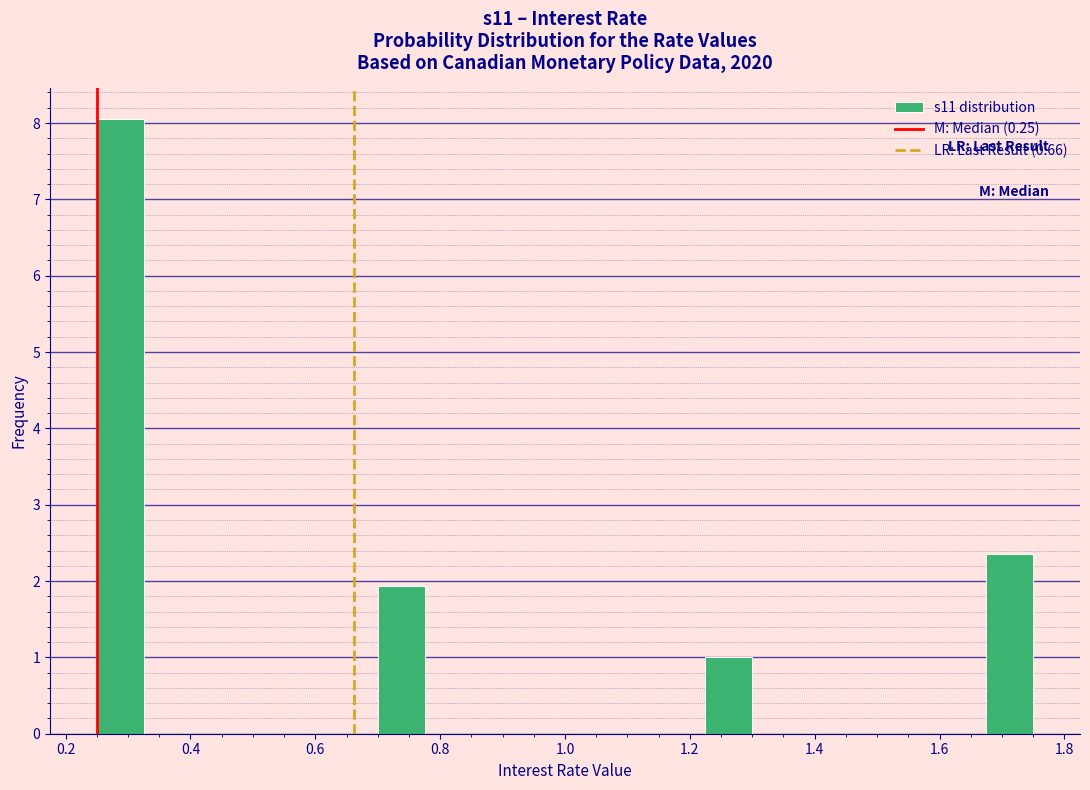

Read against the x-axis, roughly where is the centre of the tallest bar?

0.28